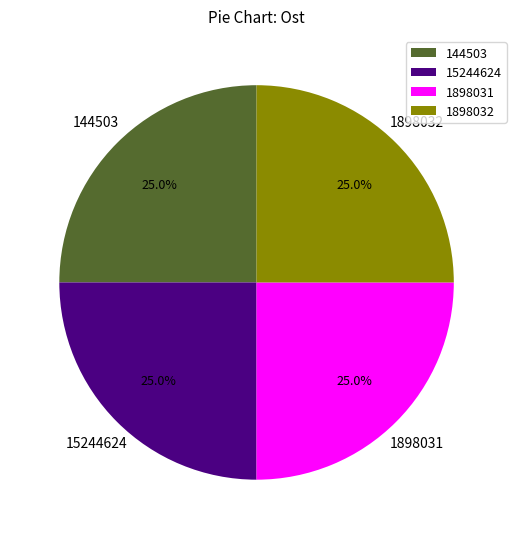

Does 15244624 represent more than half of the total?

No